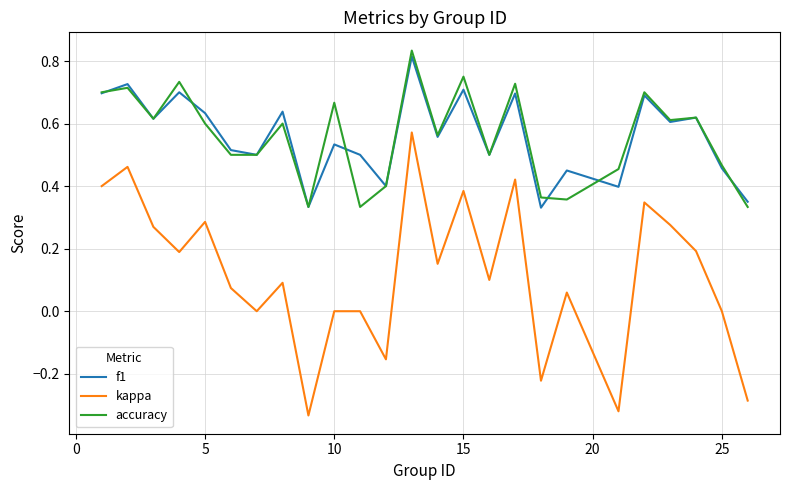

True or false: f1 and kappa intersect in this chart.

False